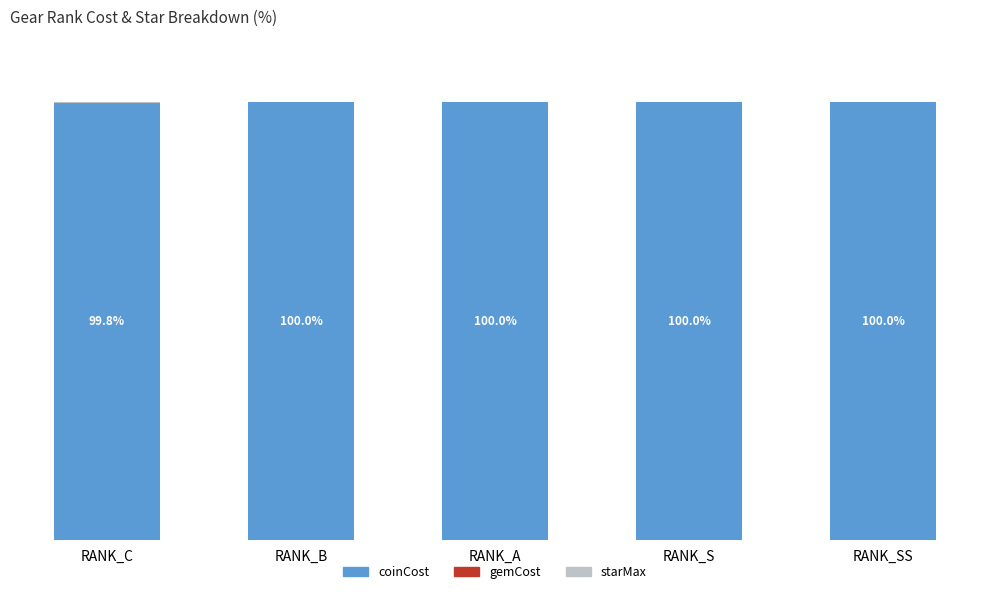

Are the bars horizontal?

No